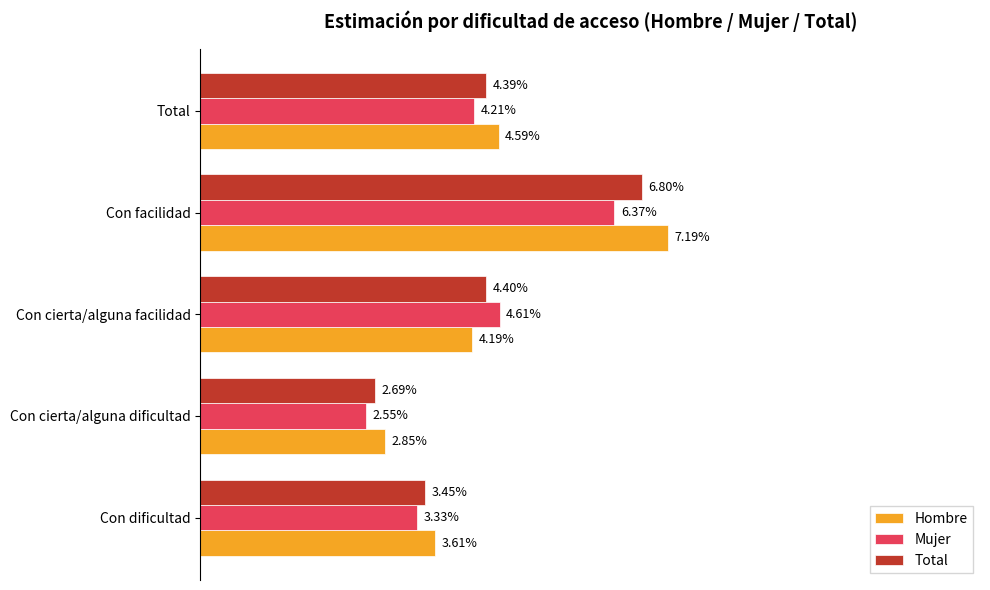

What are all the series names shown in the legend?

Hombre, Mujer, Total